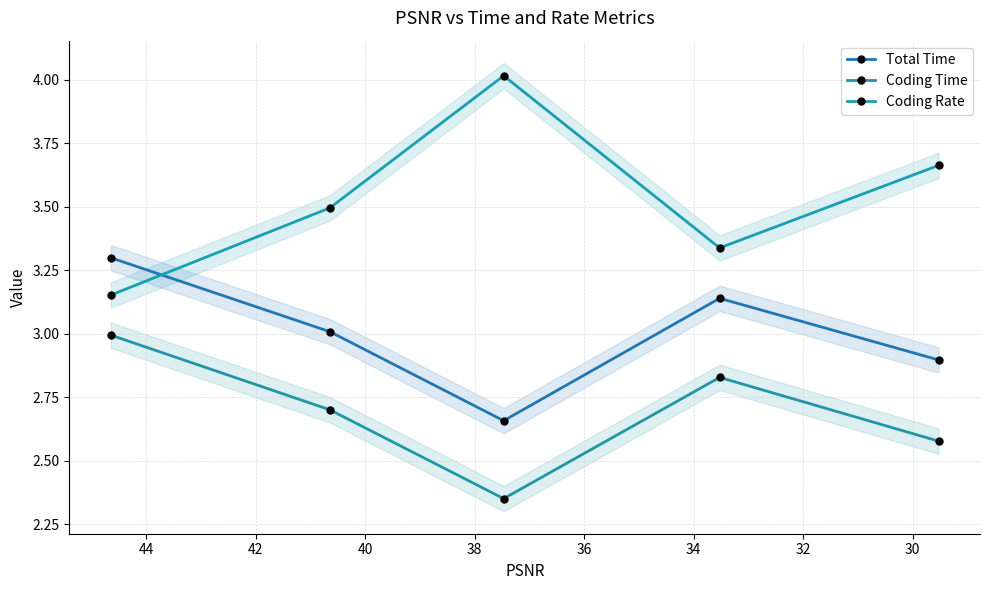

What is the smallest value displayed?

2.4